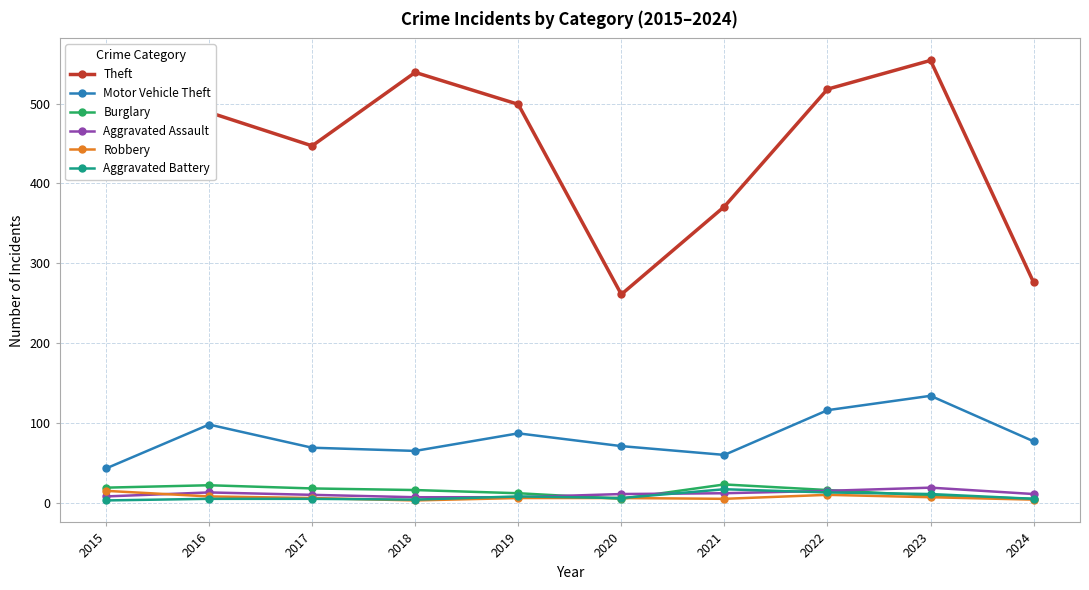

Between 2017 and 2023, which series saw the biggest shift?

Theft